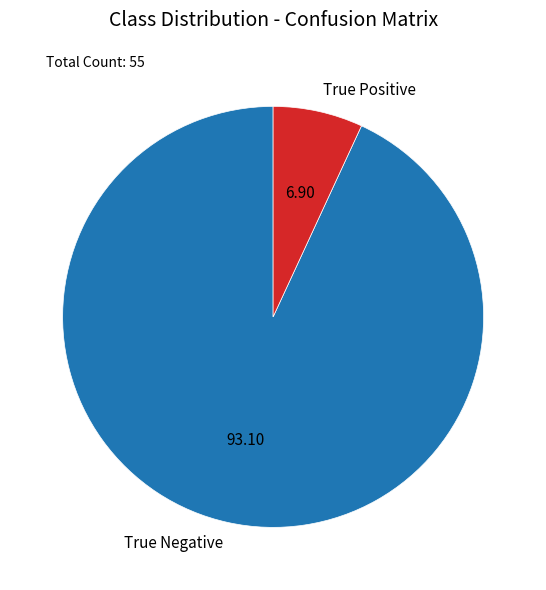

True or false: True Positive accounts for 7% of the total.

True